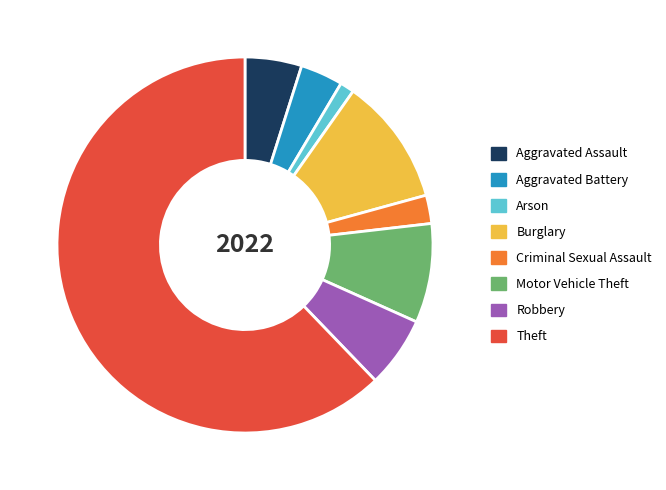

Rank the categories by value from highest to lowest.

Theft, Burglary, Motor Vehicle Theft, Robbery, Aggravated Assault, Aggravated Battery, Criminal Sexual Assault, Arson